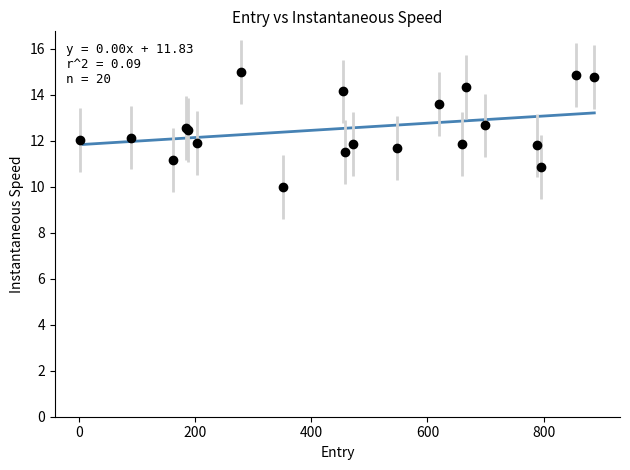

What is the maximum value shown in the chart?

15.0